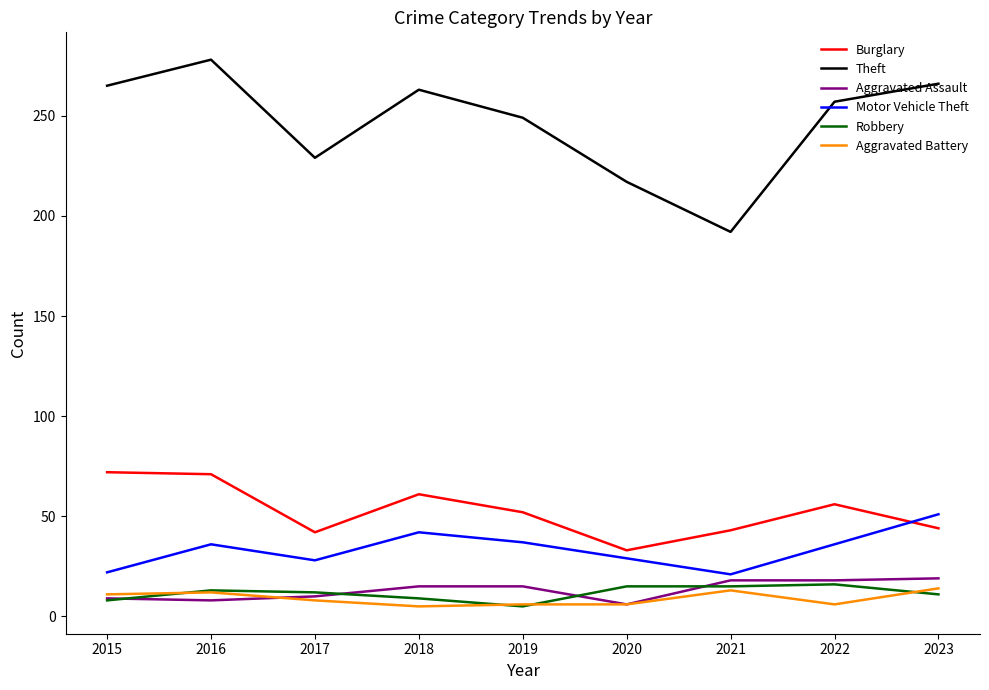

Which series has the largest range (max minus min)?

Theft